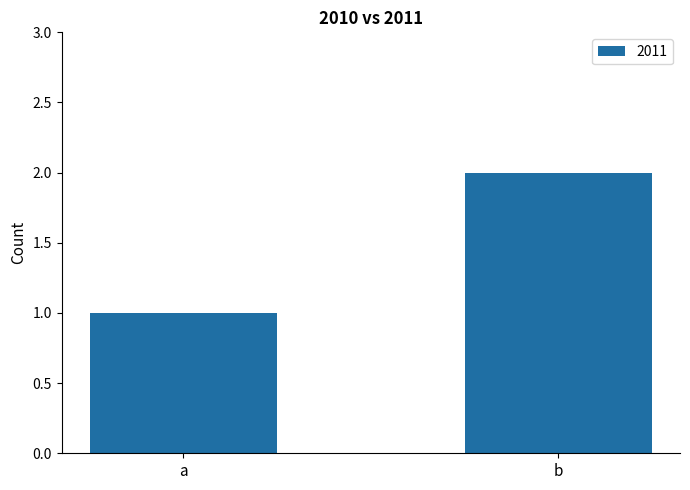

What is the difference between the maximum and minimum values?

1